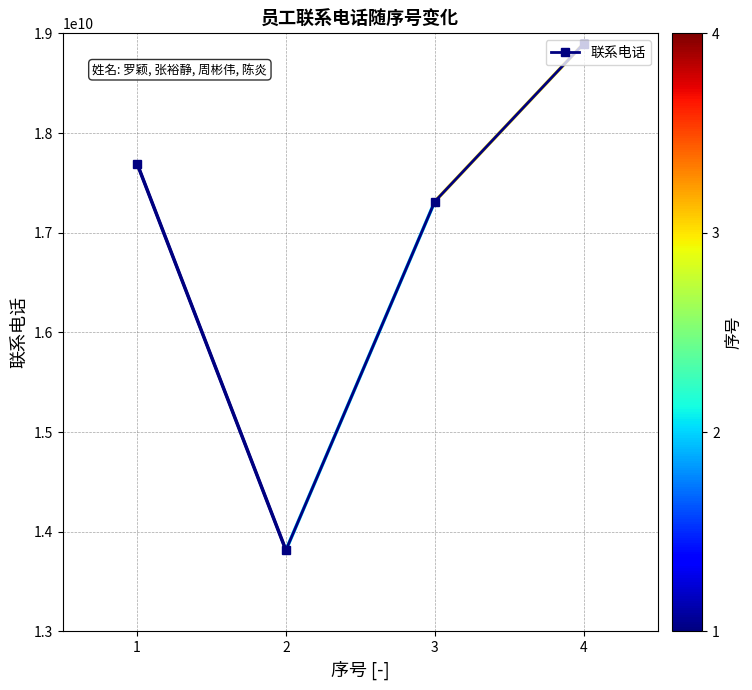

At which label is the value closest to 16355680118?

3